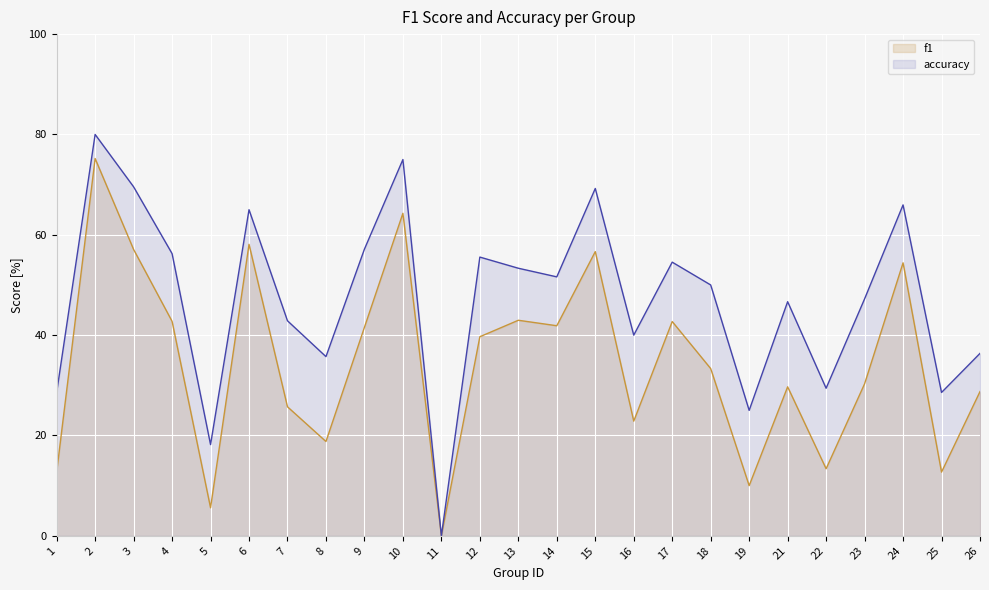

Where is the first local minimum for f1?

5